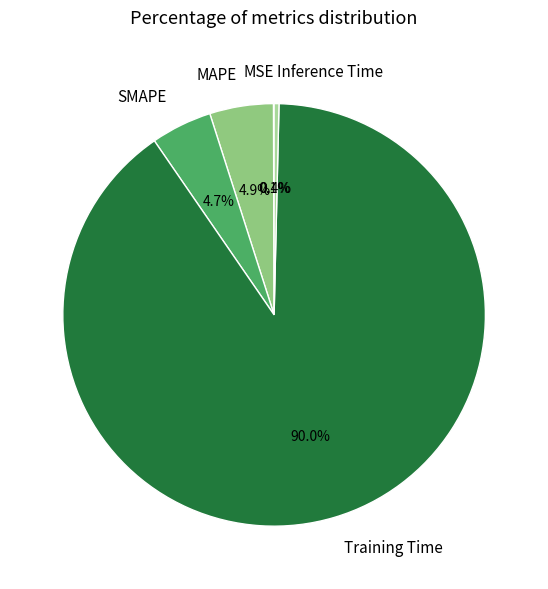

How much of the chart is everything except SMAPE?

95.3%